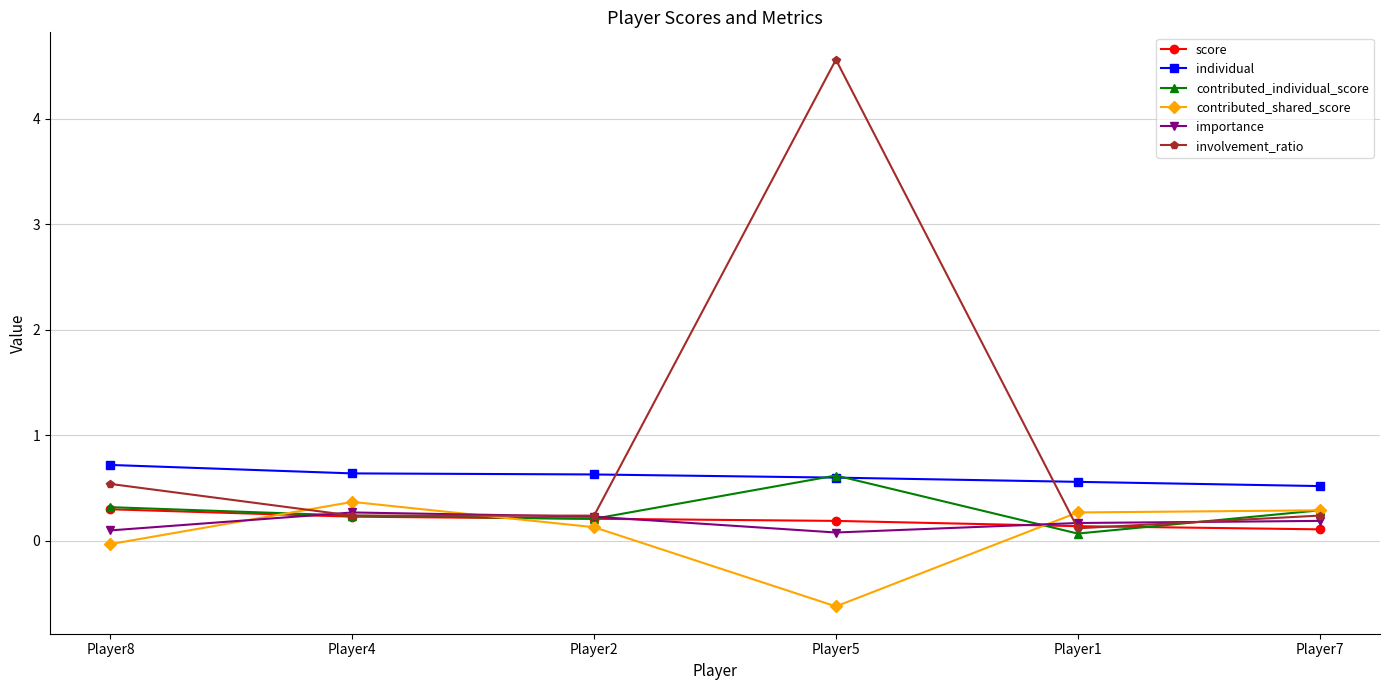

The contributed_individual_score series shows 1.0 at Player5. True or false?

False